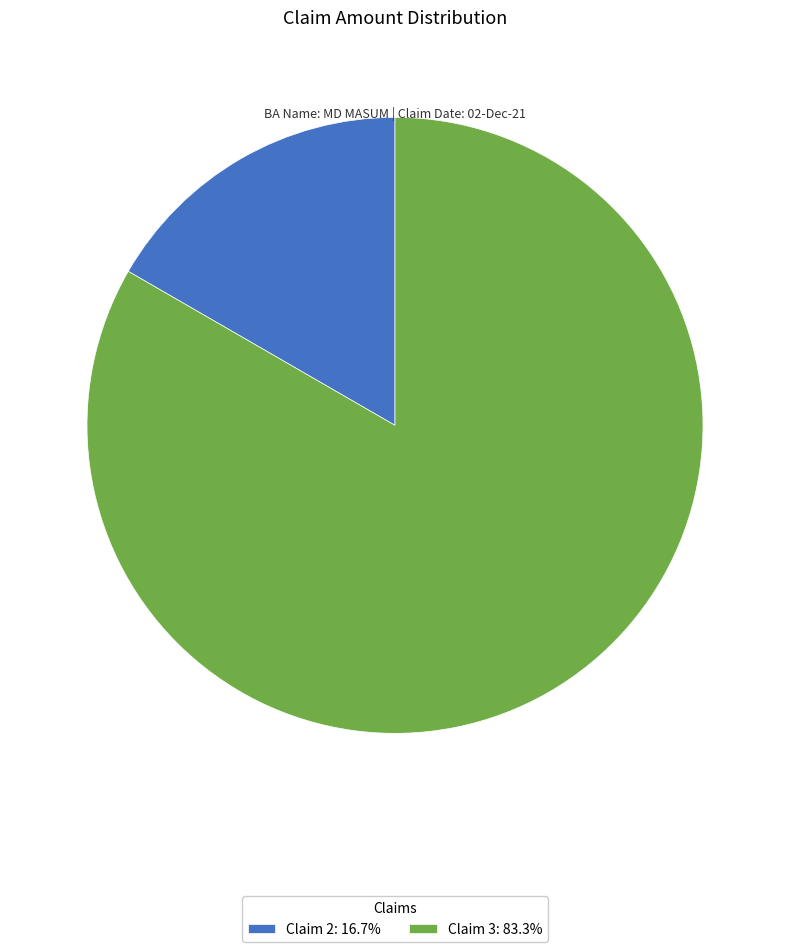

Which category has the smallest portion of the pie?

Claim 2